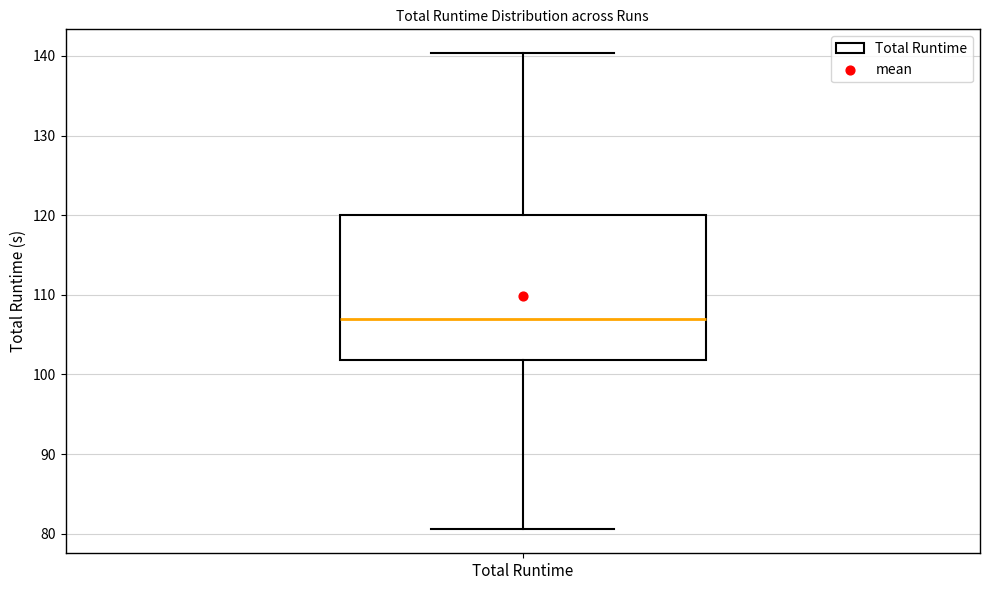

Transcribe this box plot: give where the median line is, the range the box spans, and where the two whiskers end, as read against the y-axis. The values are not printed on the chart, so give them approximately, as read against the axis.

median 107, box 102 to 120, whiskers 81 to 140